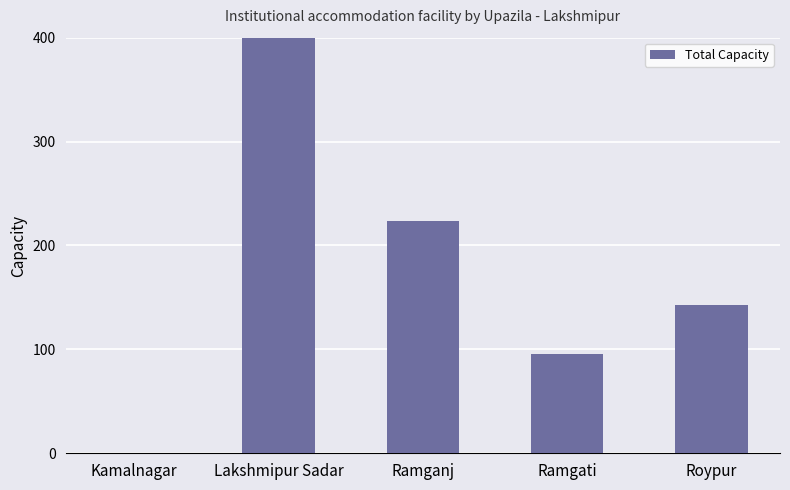

Reading left to right, extract all data points from this chart.

0	471	224	96	143